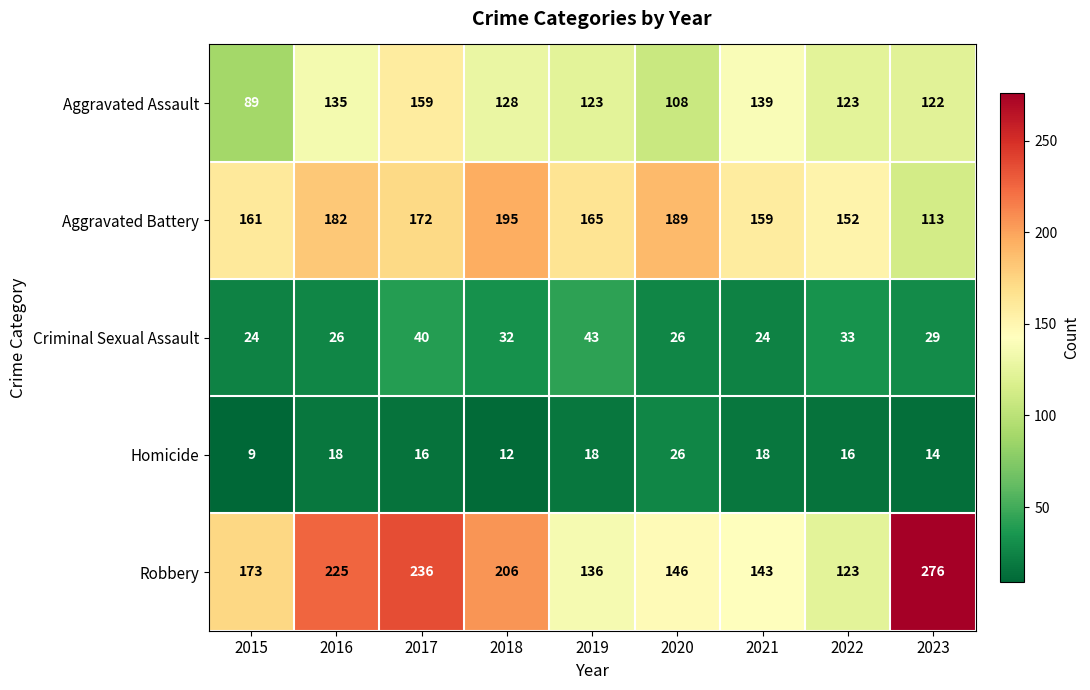

What is the spread (max minus min) of values at 2020?

163